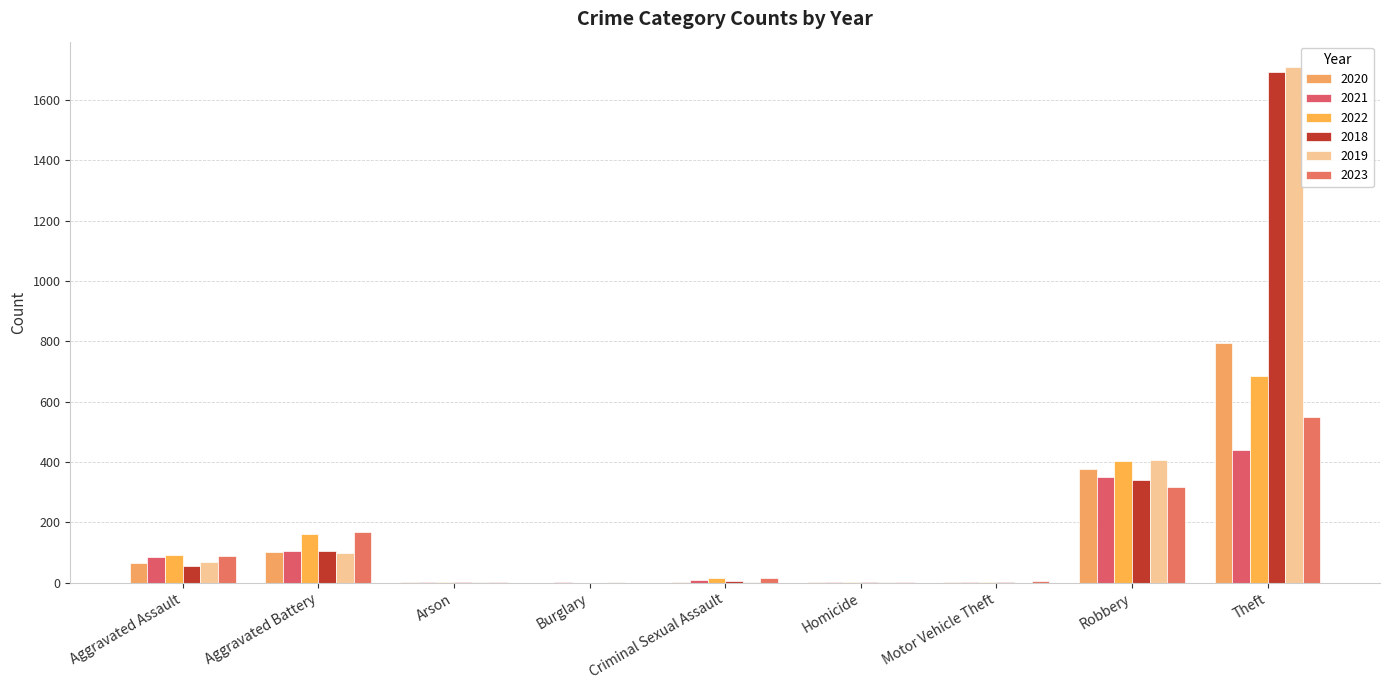

Between Arson and Burglary, which series saw the biggest shift?

2022